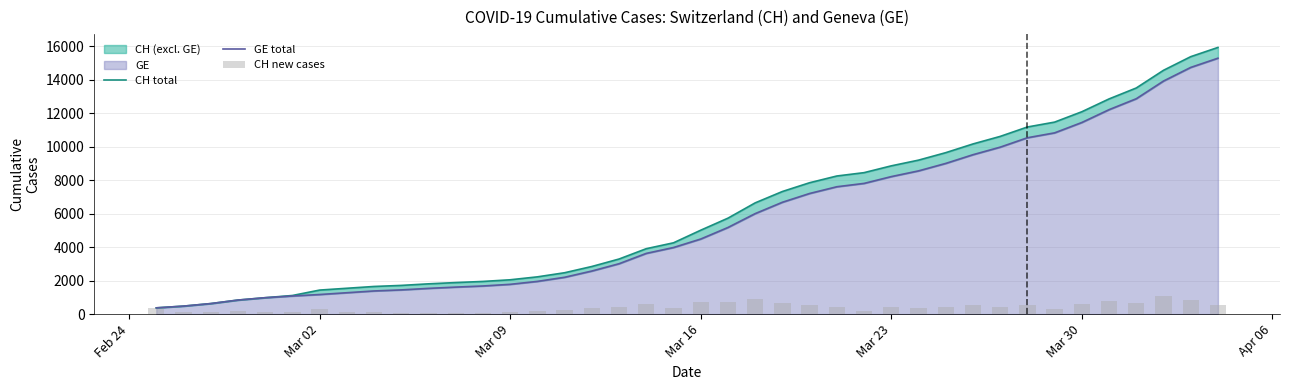

What is the highest value of the CH total series?

15926